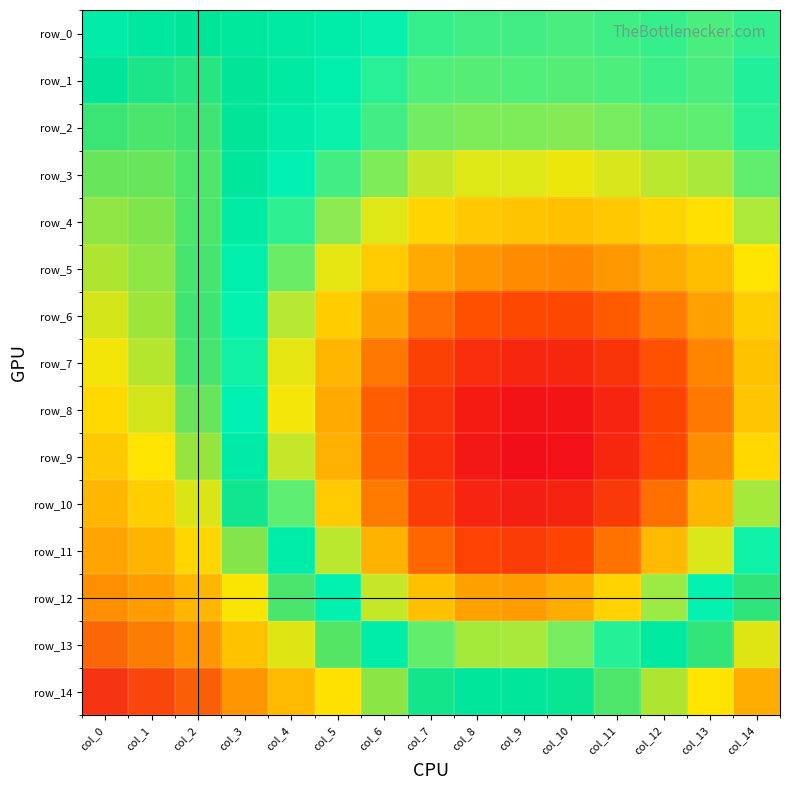

What is the difference between the row_5 values at col_0 and col_14?

0.1